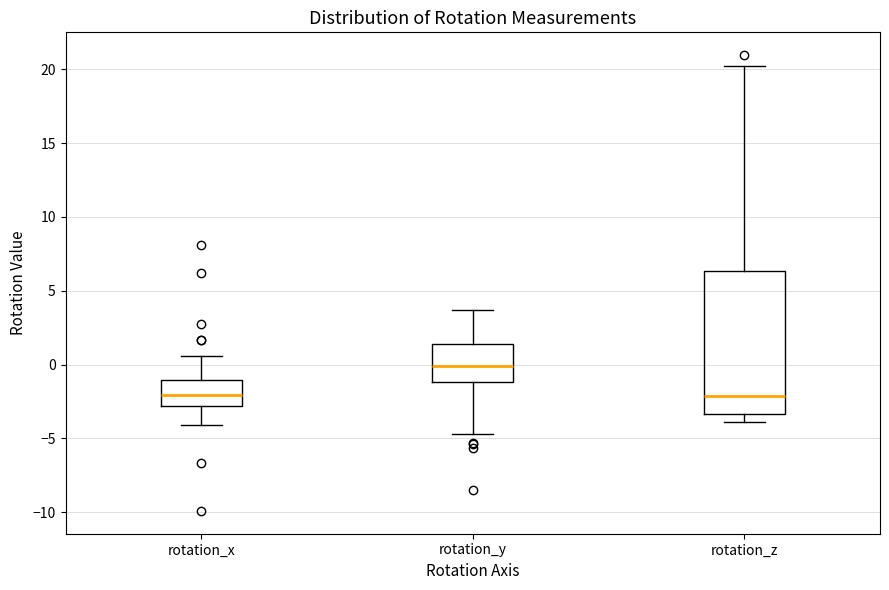

Reading left to right, read every box against the y-axis: the position of its median line, the range the box covers, and the ends of its whiskers. The values are not printed on the chart, so give them approximately, as read against the axis.

rotation_x: median -2.0, box -3.0 to -1.0, whiskers -4.0 to 0.5
rotation_y: median 0.0, box -1.0 to 1.5, whiskers -4.5 to 3.5
rotation_z: median -2.0, box -3.5 to 6.5, whiskers -4.0 to 20.0